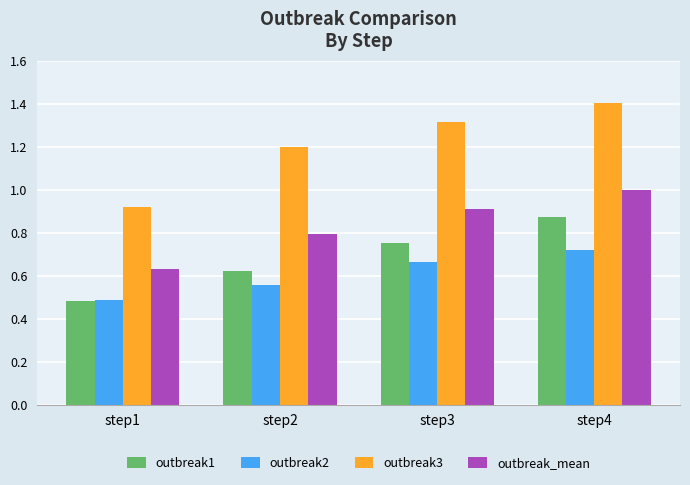

At which label is outbreak3 closest to 1?

step1